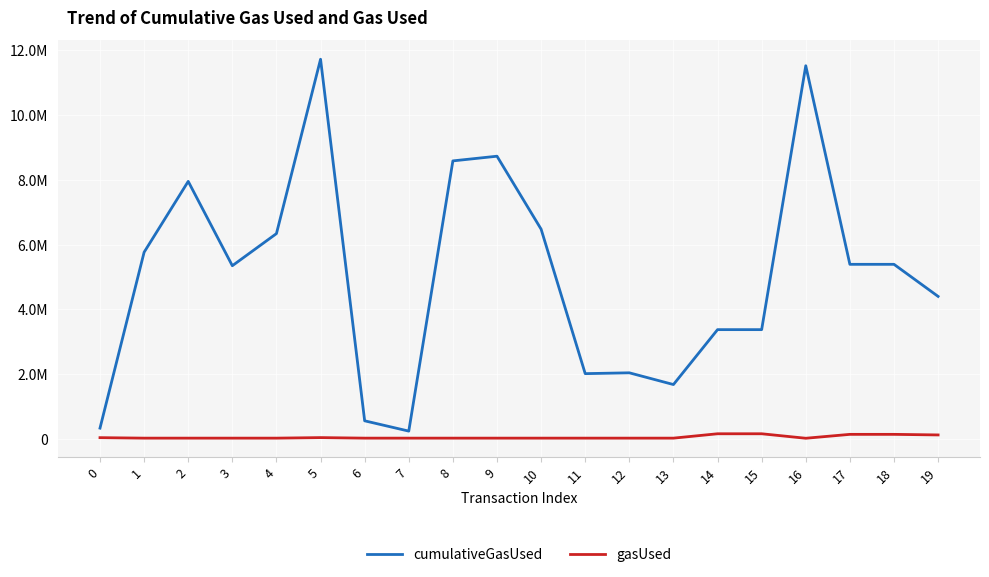

Does the chart display data point markers on the line(s)?

No